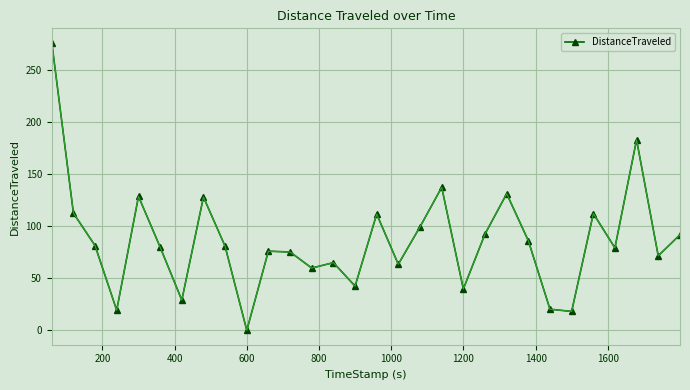

What is the greatest value displayed?

276.2